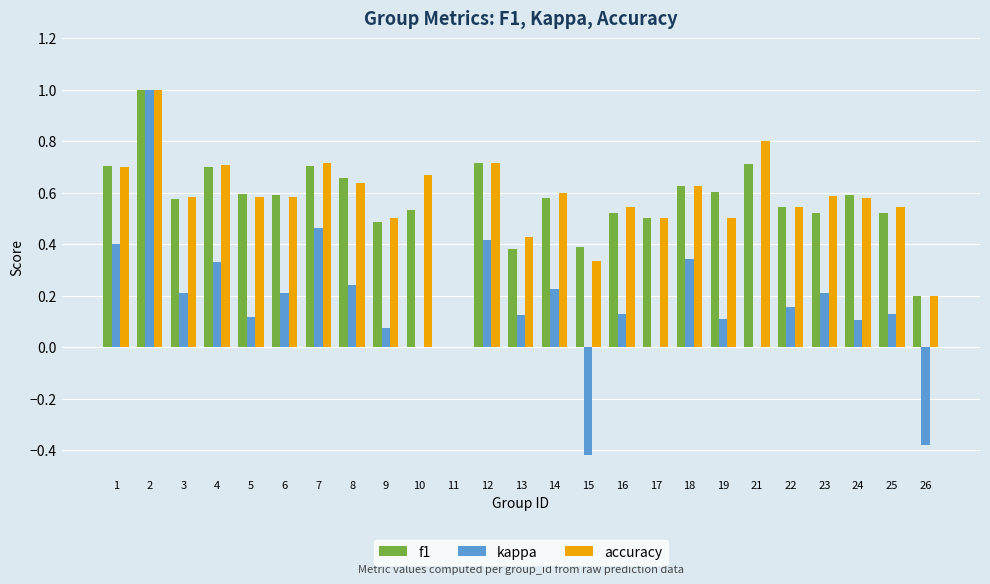

The value of accuracy at 22 is 0.8. True or false?

False